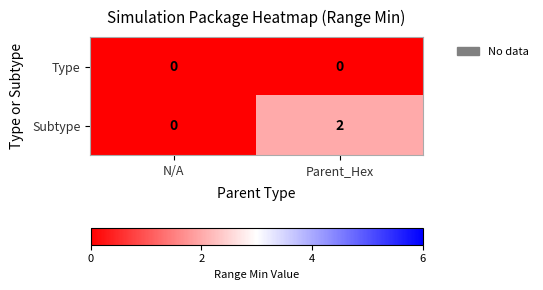

Reading left to right, transcribe all the data shown in this chart.

Type: 0	0
Subtype: 0	2